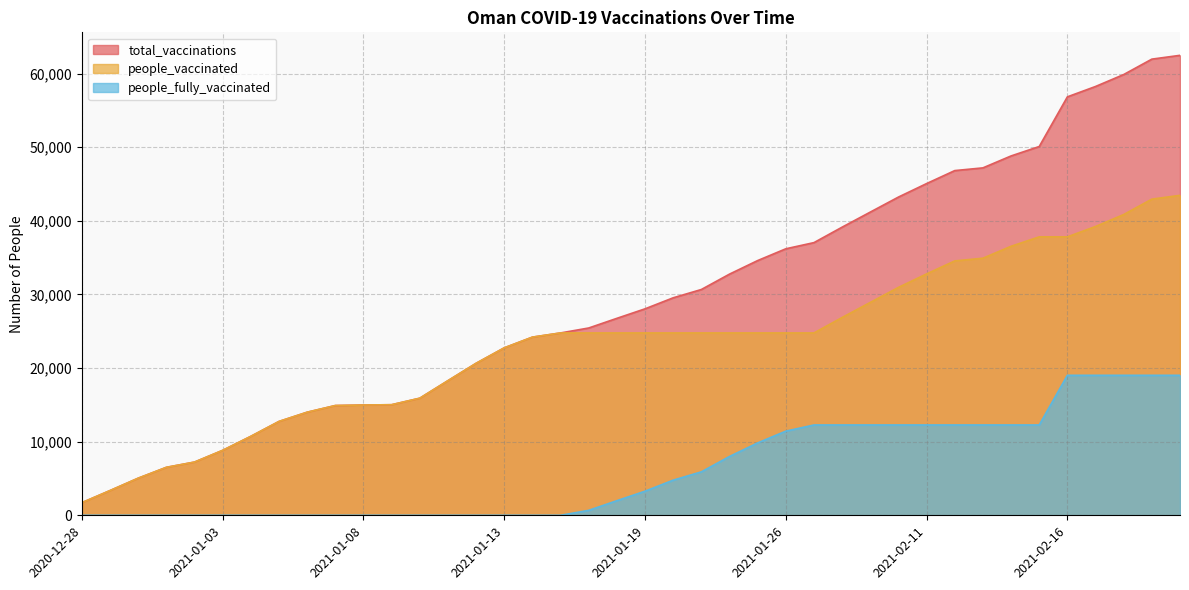

Is the value of people_fully_vaccinated at 2021-01-12 greater than the value of people_vaccinated at 2020-12-31?

No